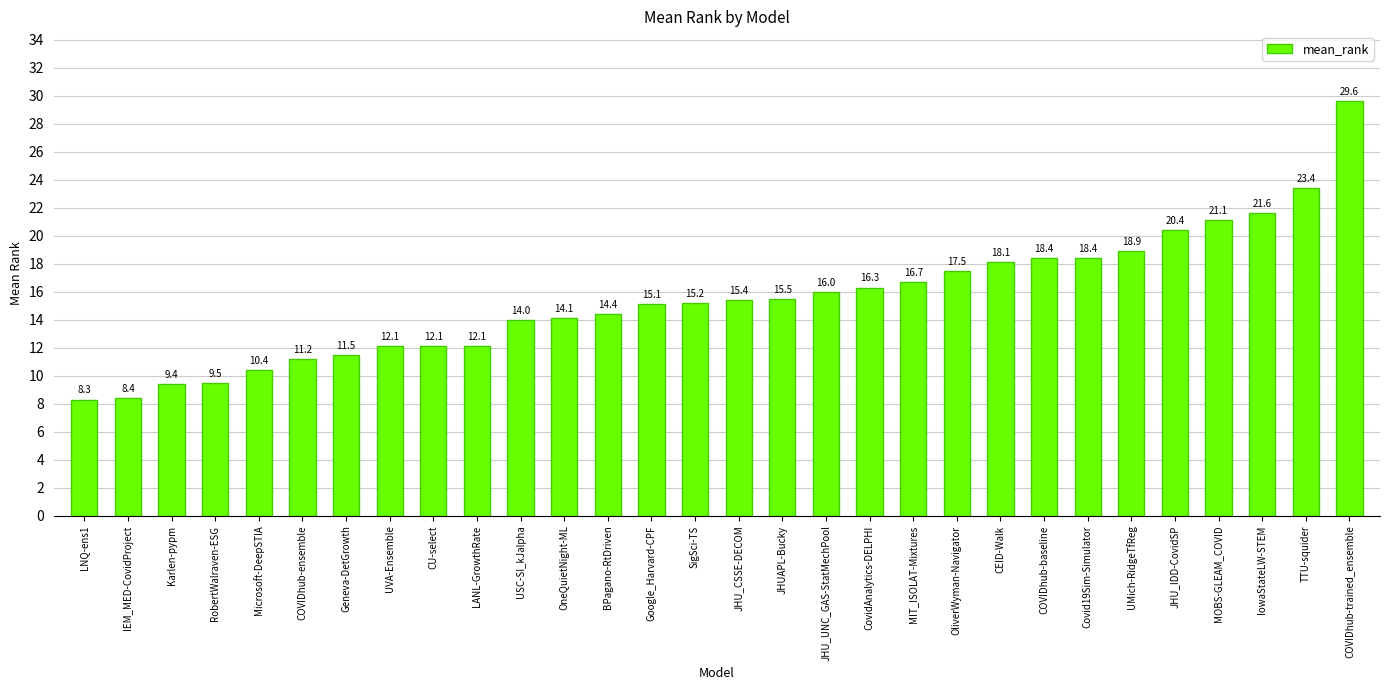

What is the smallest value displayed?

8.3